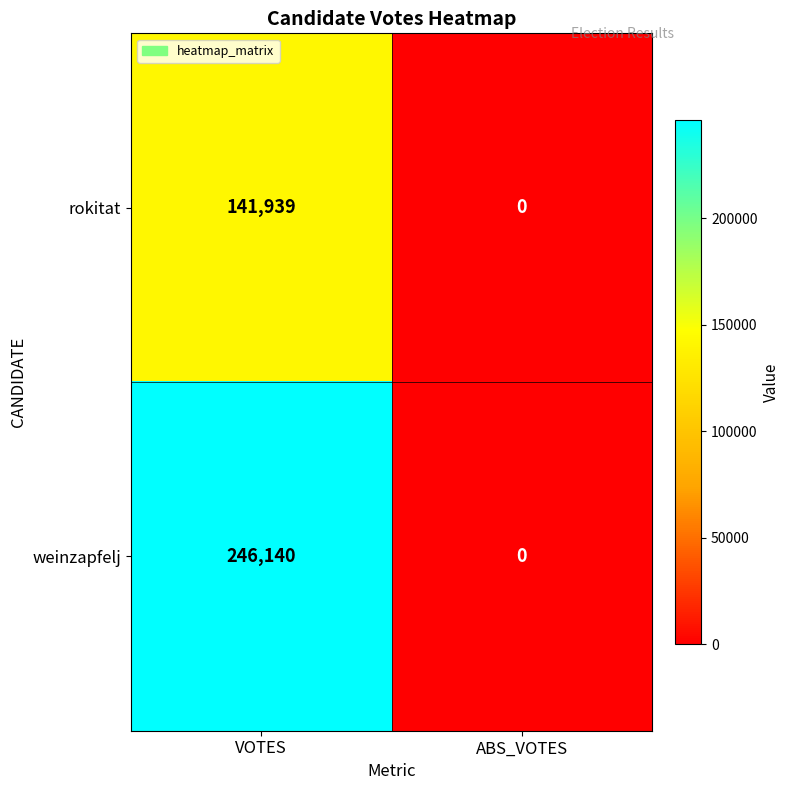

Which series changed the most between VOTES and ABS_VOTES?

weinzapfelj